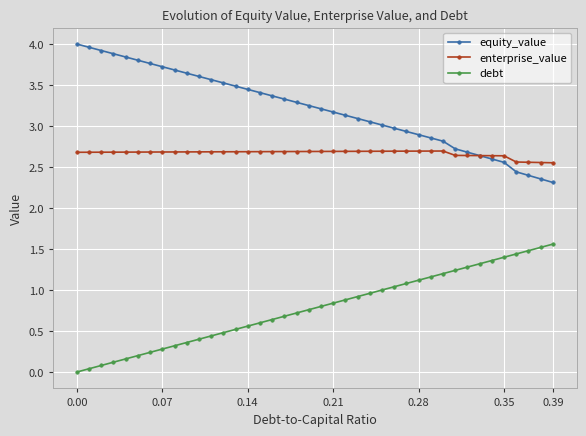

True or false: equity_value has more than 2 interior local peaks.

False